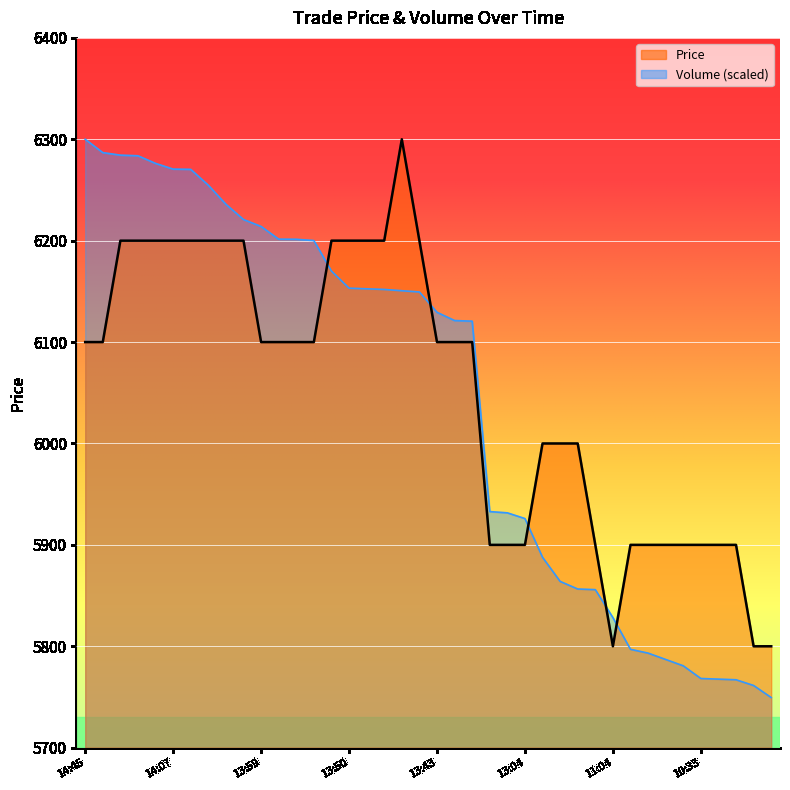

What is the minimum value shown in the chart?

5749.4